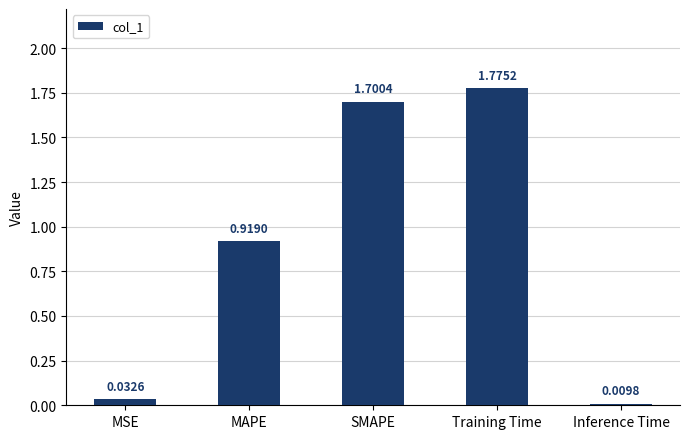

Which has a higher value, MSE or MAPE?

MAPE